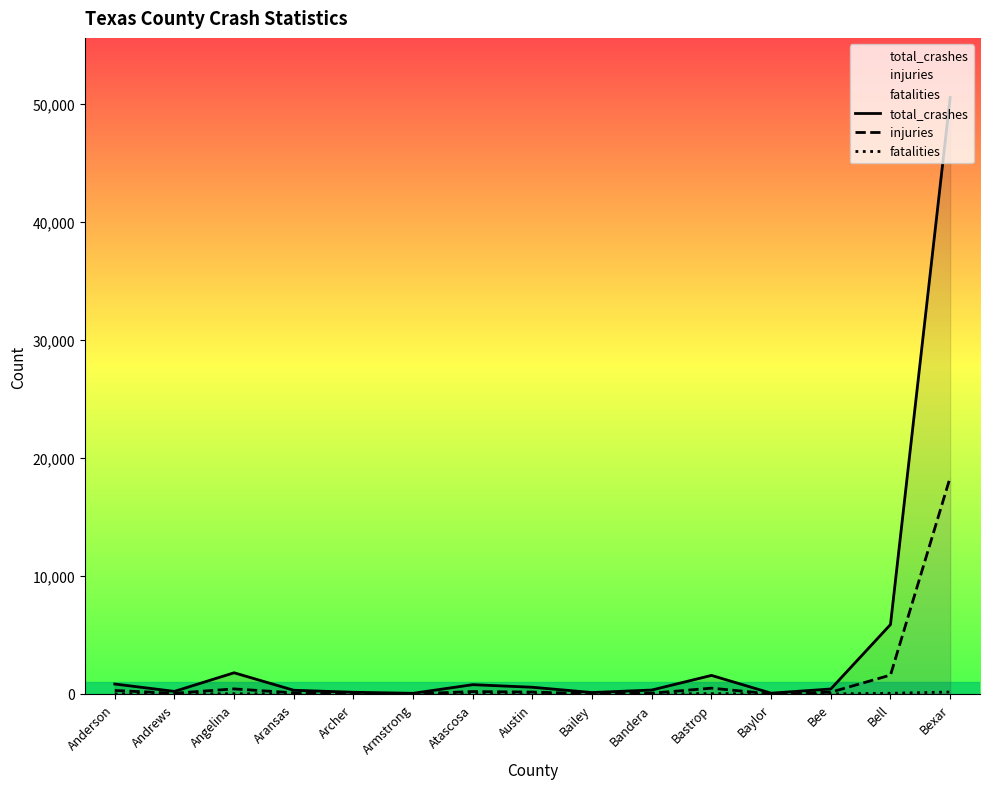

At which category is the sum across all series the highest?

Bexar